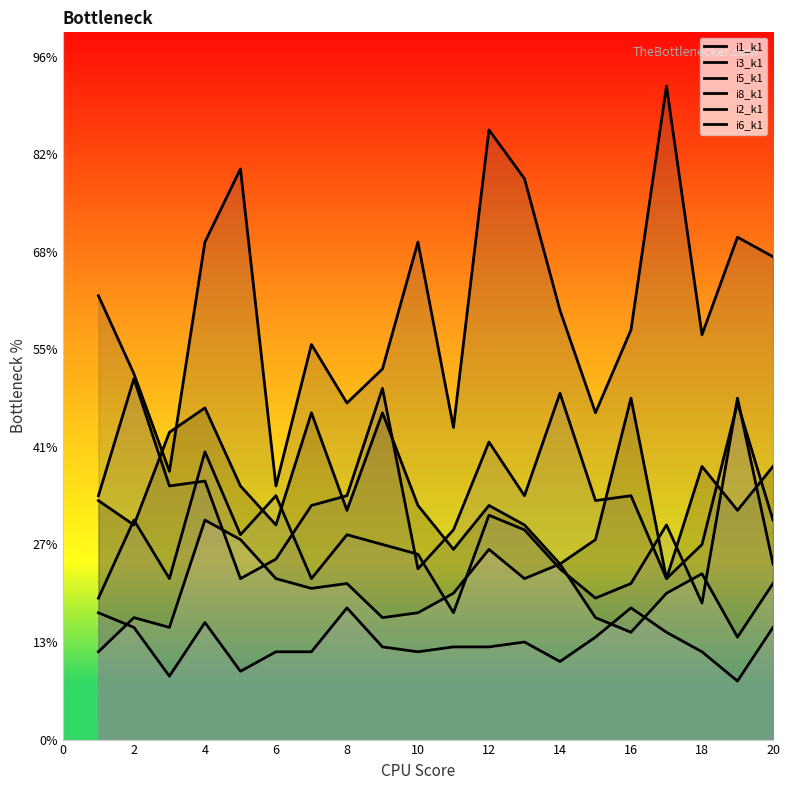

Does the chart display data point markers on the line(s)?

No